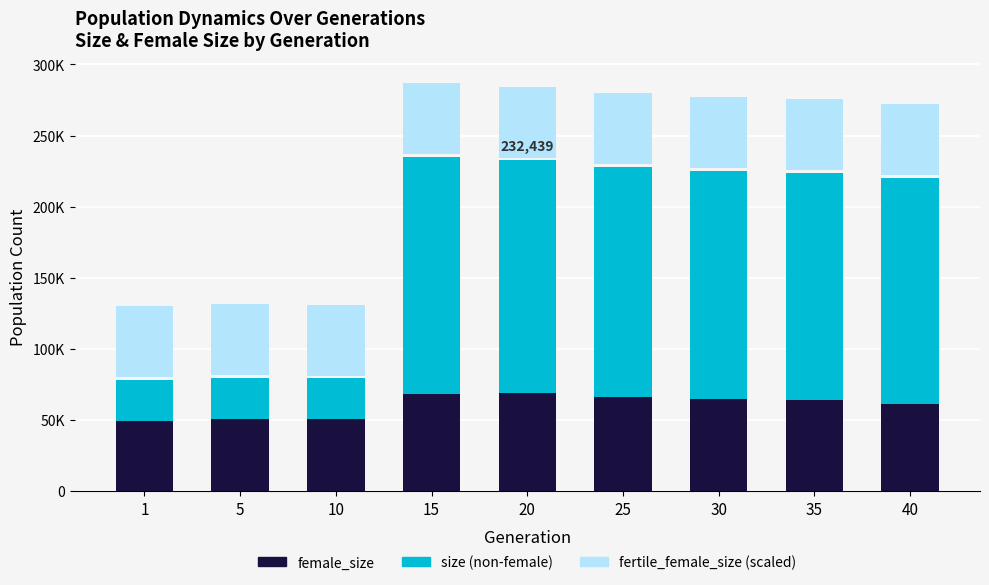

How many values in the size (non-female) series exceed 160038?

4